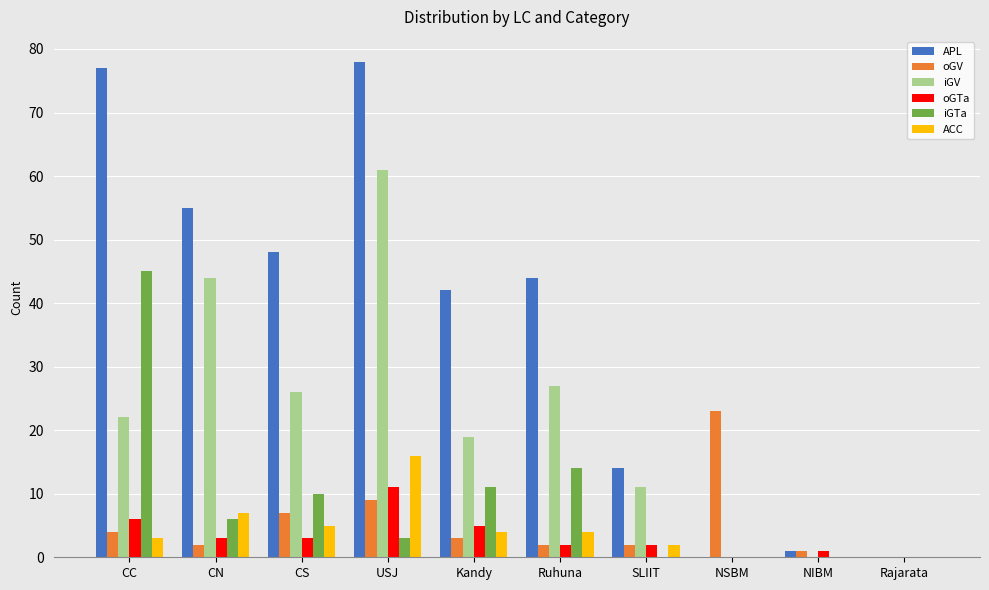

Reading left to right, transcribe all the data shown in this chart.

APL: CC=77	CN=55	CS=48	USJ=78	Kandy=42	Ruhuna=44	SLIIT=14	NSBM=0	NIBM=1	Rajarata=0
oGV: CC=4	CN=2	CS=7	USJ=9	Kandy=3	Ruhuna=2	SLIIT=2	NSBM=23	NIBM=1	Rajarata=0
iGV: CC=22	CN=44	CS=26	USJ=61	Kandy=19	Ruhuna=27	SLIIT=11	NSBM=0	NIBM=0	Rajarata=0
oGTa: CC=6	CN=3	CS=3	USJ=11	Kandy=5	Ruhuna=2	SLIIT=2	NSBM=0	NIBM=1	Rajarata=0
iGTa: CC=45	CN=6	CS=10	USJ=3	Kandy=11	Ruhuna=14	SLIIT=0	NSBM=0	NIBM=0	Rajarata=0
ACC: CC=3	CN=7	CS=5	USJ=16	Kandy=4	Ruhuna=4	SLIIT=2	NSBM=0	NIBM=0	Rajarata=0